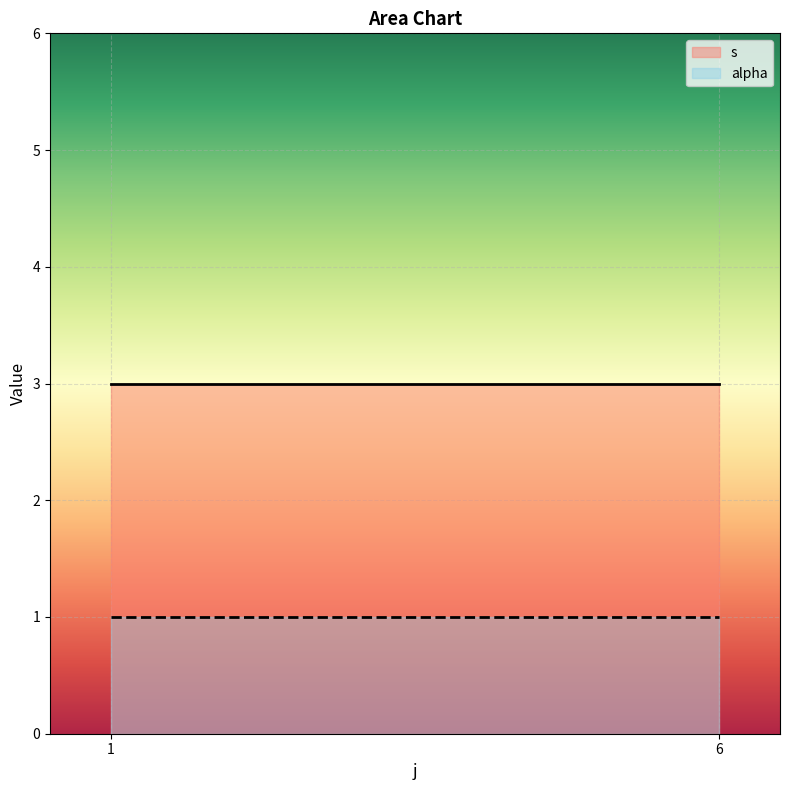

Which has a higher value, 6 or 1?

6